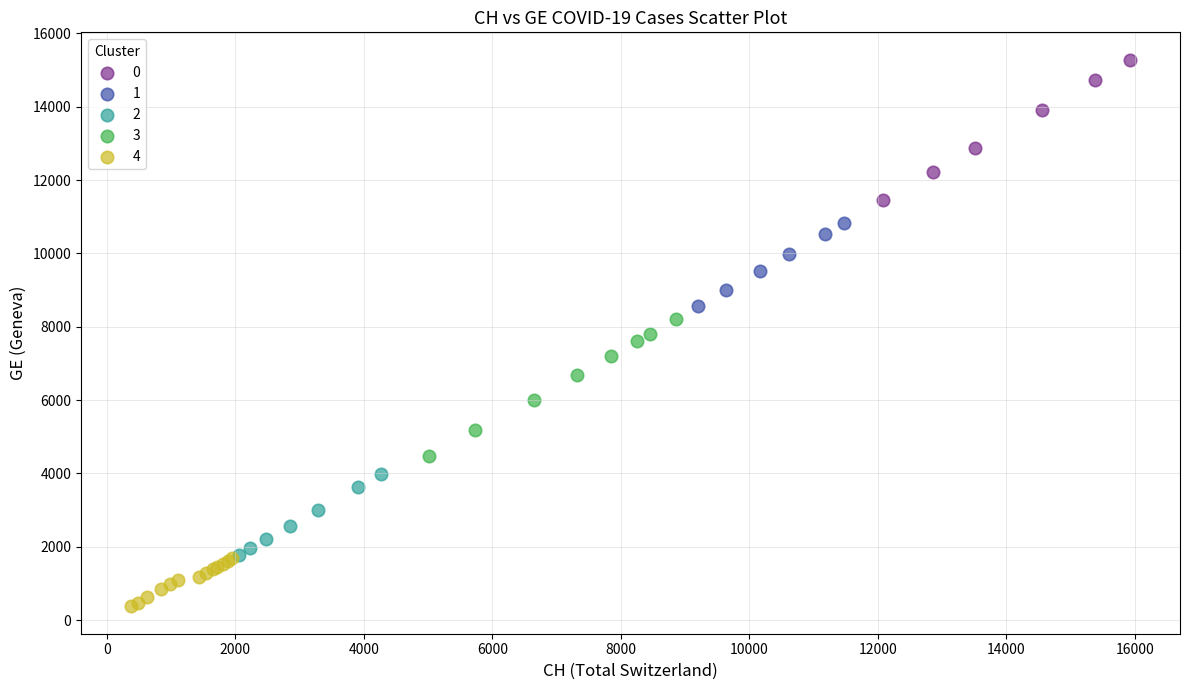

What are all the series names shown in the legend?

0, 1, 2, 3, 4